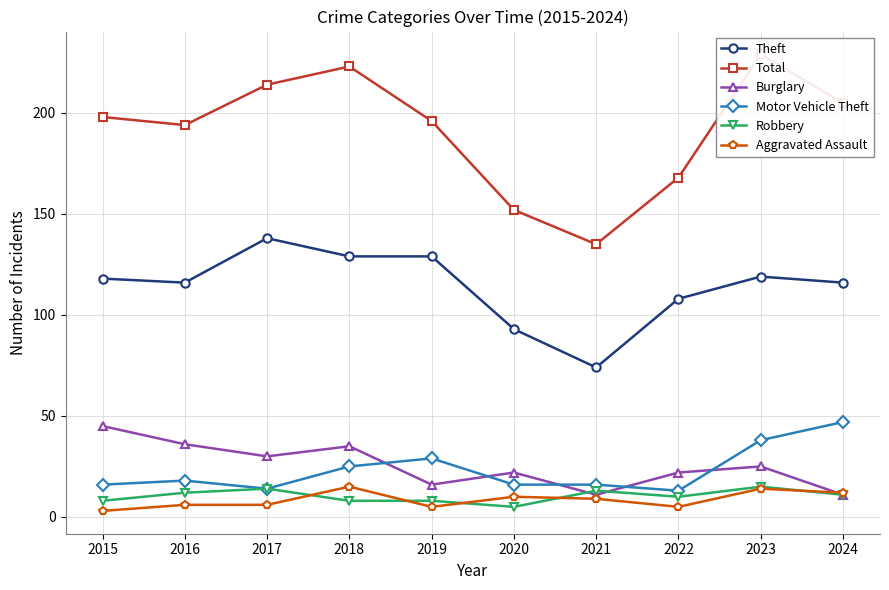

Where is Aggravated Assault nearest to the value 9?

2021